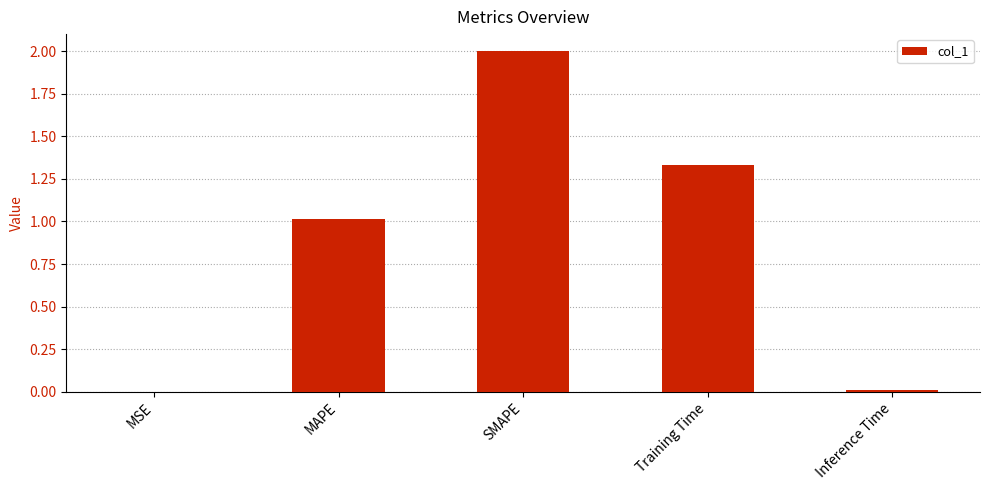

What is the sum of all values?

4.4